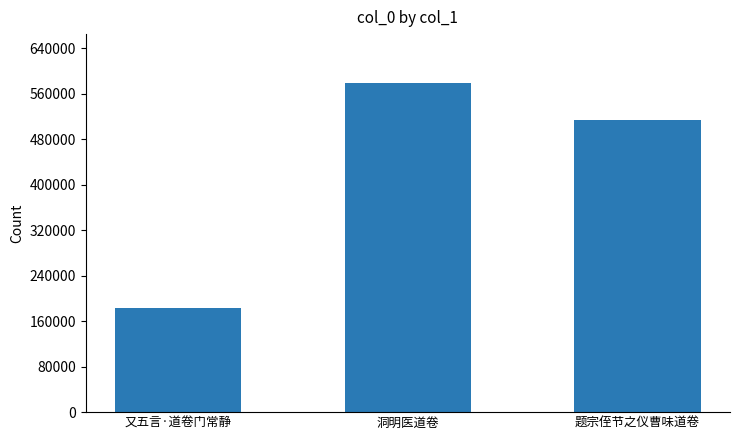

Reading right to left, list all the values displayed in this chart.

题宗侄节之仪曹味道卷=514930	洞明医道卷=578433	又五言·道卷门常静=183498